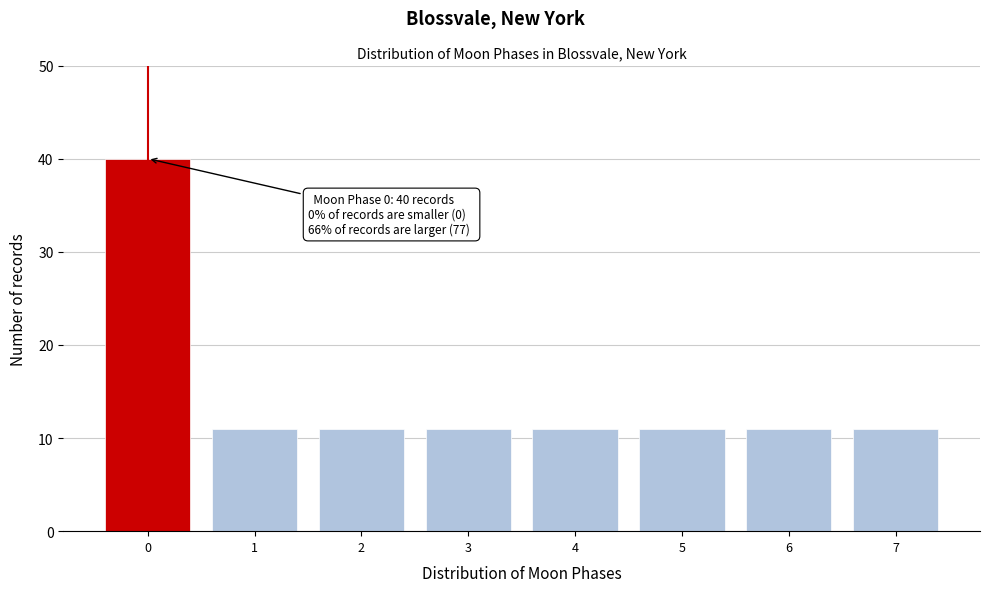

Reading left to right, transcribe all the data shown in this chart.

0=40	1=11	2=11	3=11	4=11	5=11	6=11	7=11